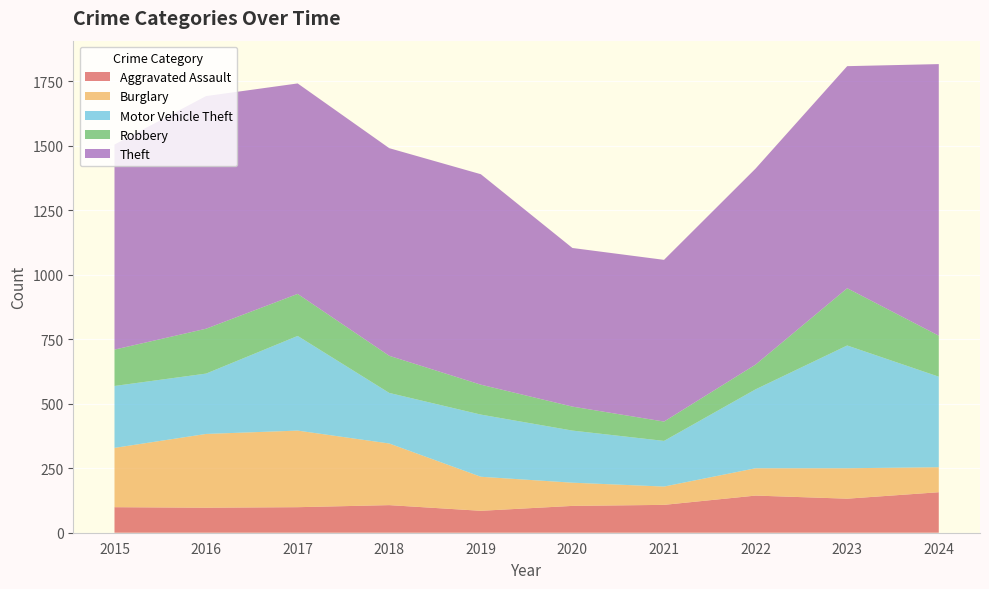

Reading left to right, what are all the values shown in this chart?

Aggravated Assault: 2015=99	2016=97	2017=99	2018=107	2019=85	2020=104	2021=108	2022=144	2023=132	2024=157
Burglary: 2015=230	2016=286	2017=297	2018=239	2019=132	2020=90	2021=71	2022=106	2023=118	2024=97
Motor Vehicle Theft: 2015=240	2016=234	2017=367	2018=196	2019=241	2020=202	2021=177	2022=306	2023=476	2024=351
Robbery: 2015=141	2016=174	2017=163	2018=144	2019=116	2020=93	2021=75	2022=96	2023=222	2024=159
Theft: 2015=795	2016=902	2017=816	2018=805	2019=816	2020=615	2021=627	2022=760	2023=861	2024=1053